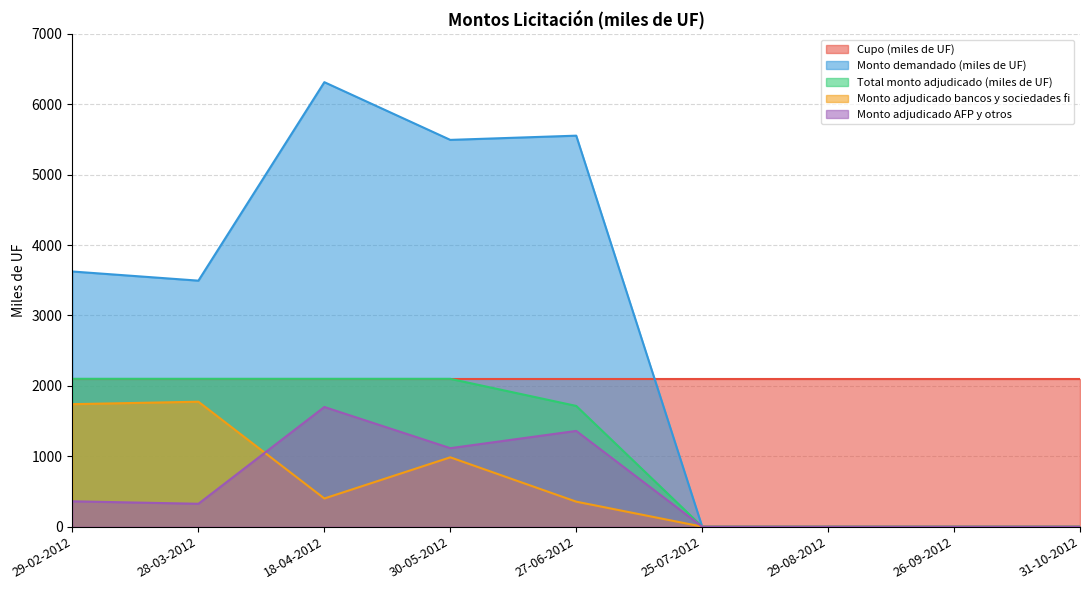

At which category is the sum across all series the highest?

18-04-2012